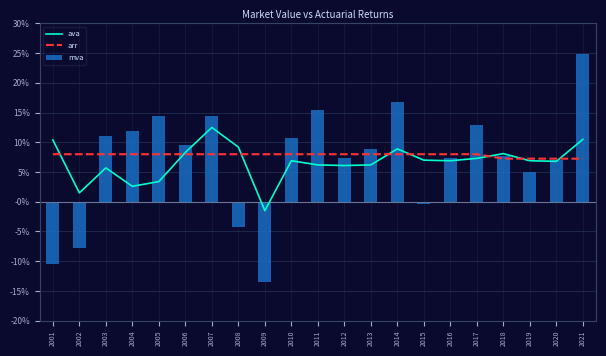

Where is arr nearest to the value 0?

2018